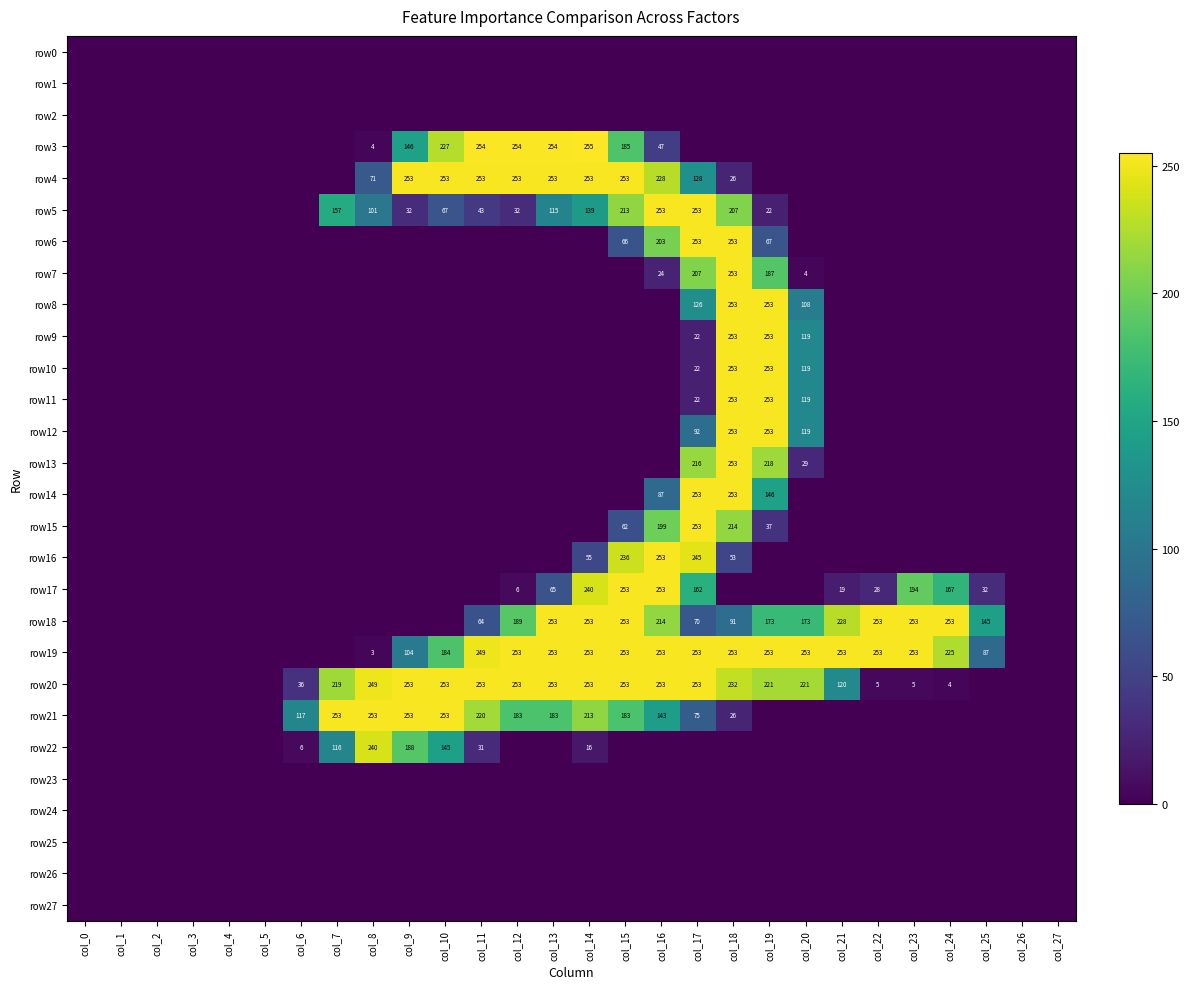

Is it true that row20 equals 221 at col_20?

True